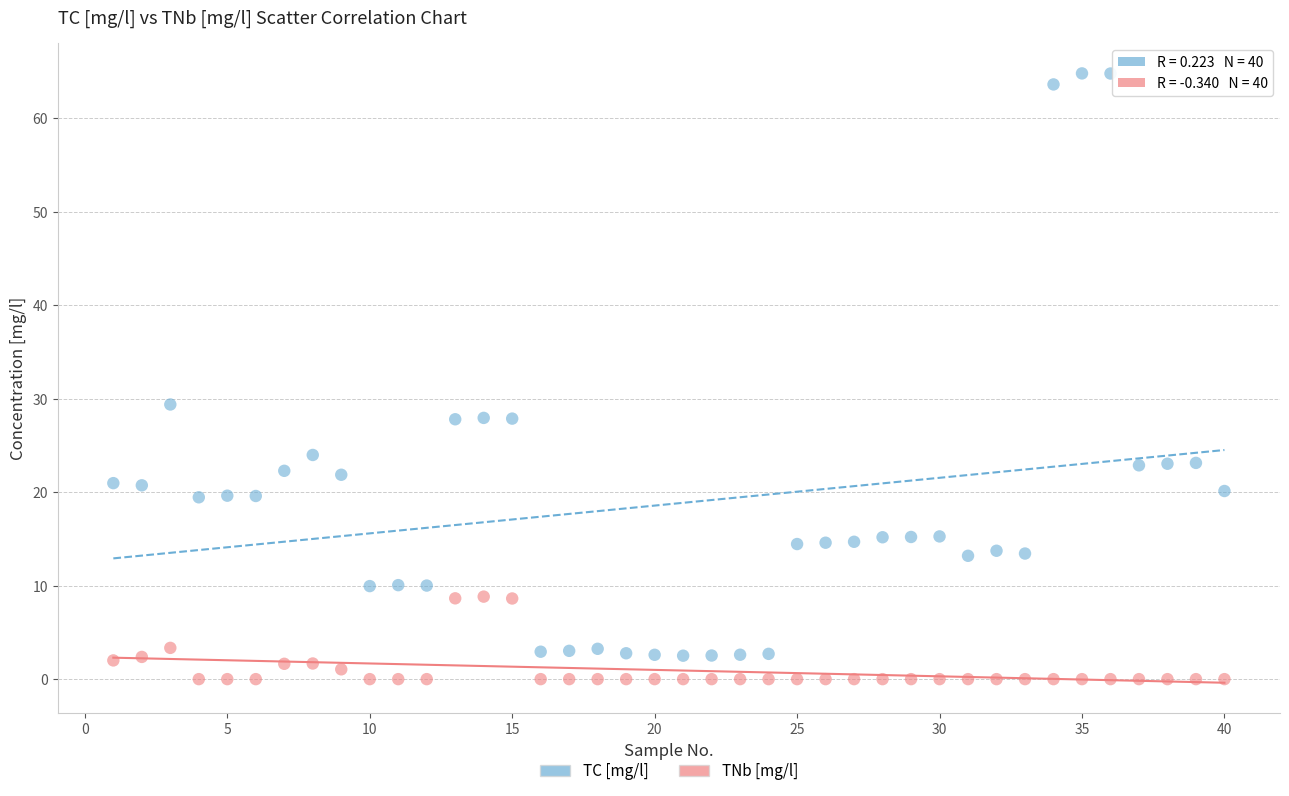

Which series reaches the maximum Y coordinate?

TC [mg/l]